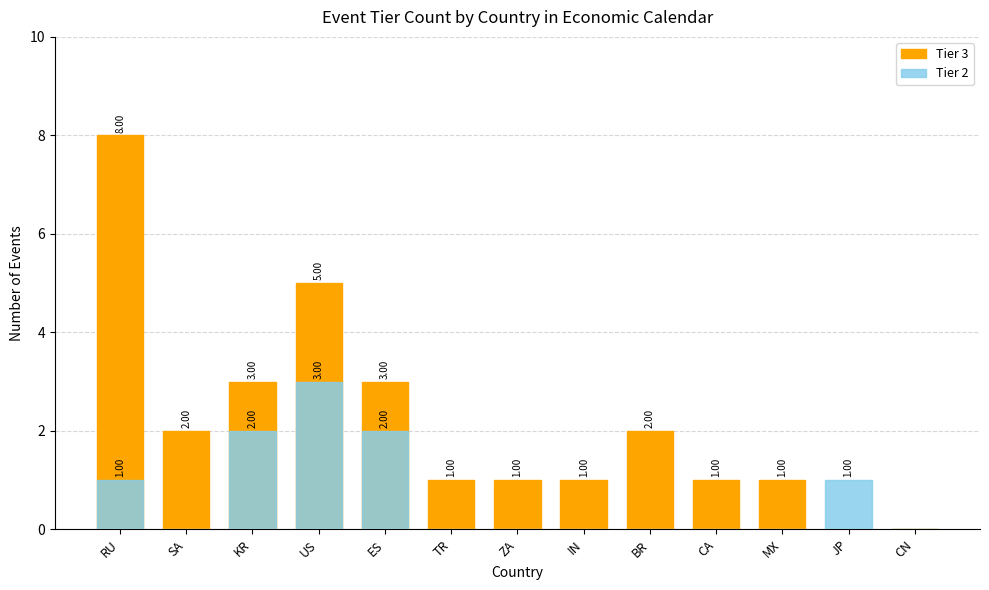

What are all the series names shown in the legend?

Tier 3, Tier 2